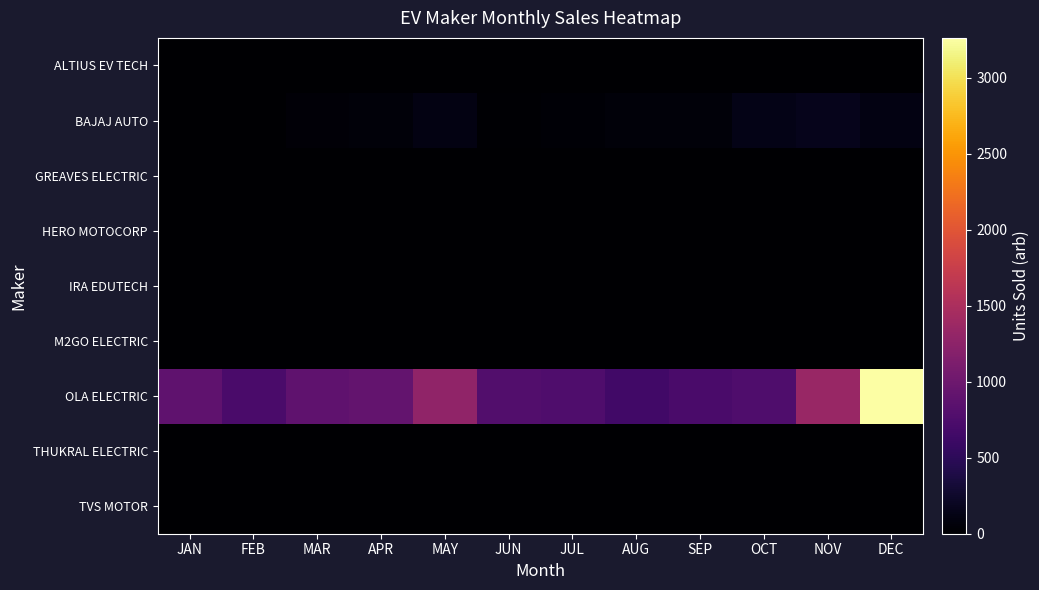

Which label corresponds to the smallest value in the chart?

FEB